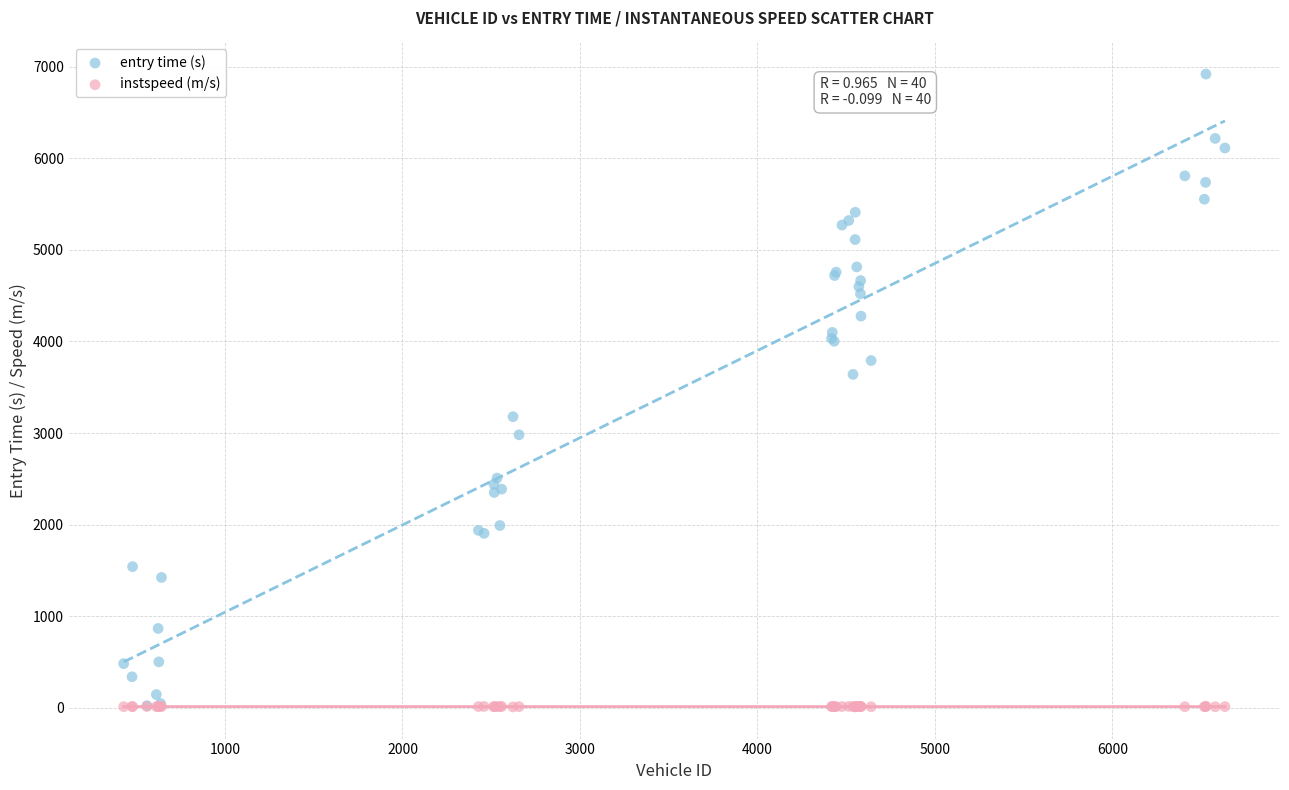

In the entry time (s) series, what Y value is closest to 3471?

3640.4